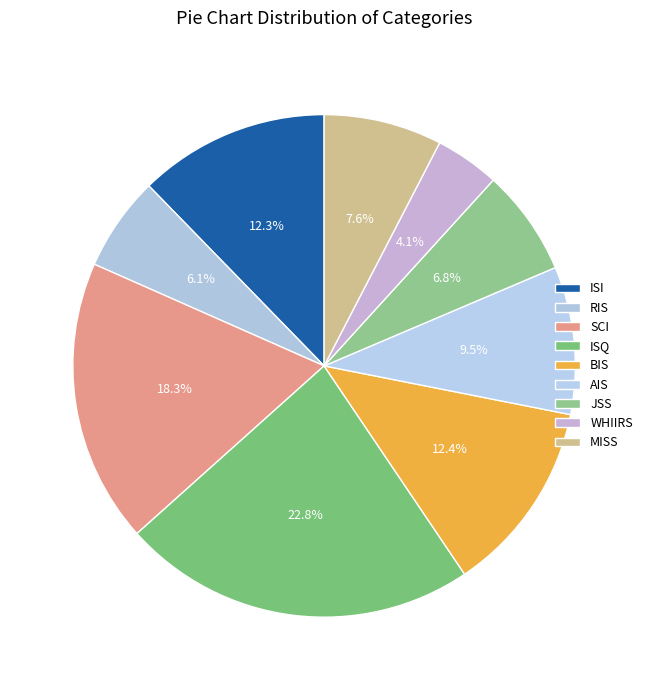

Is there a majority slice in this chart?

No